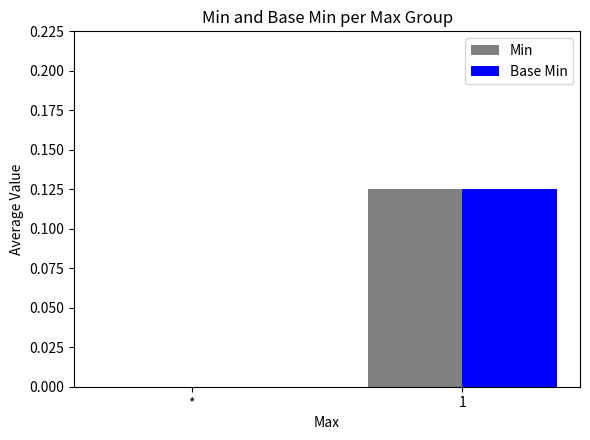

True or false: Base Min has a value of 0.1 at *.

False